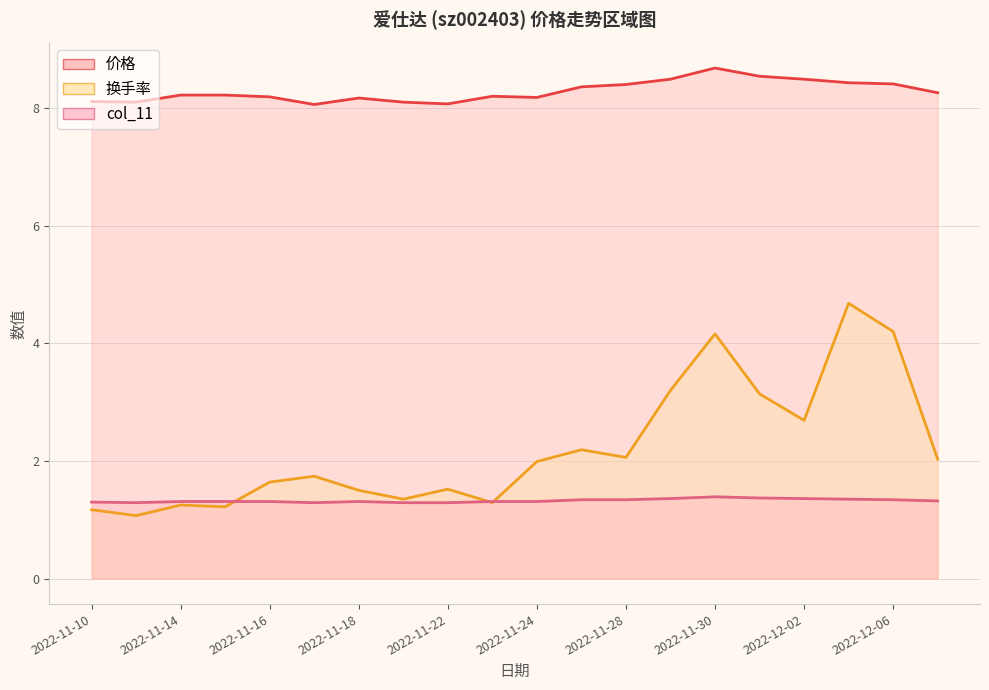

Reading left to right, extract all data points from this chart.

价格: 8.1	8.1	8.2	8.2	8.2	8.1	8.2	8.1	8.1	8.2	8.2	8.4	8.4	8.5	8.7	8.5	8.5	8.4	8.4	8.3
换手率: 1.2	1.1	1.2	1.2	1.6	1.7	1.5	1.4	1.5	1.3	2.0	2.2	2.1	3.2	4.2	3.1	2.7	4.7	4.2	2.0
col_11: 1.3	1.3	1.3	1.3	1.3	1.3	1.3	1.3	1.3	1.3	1.3	1.3	1.3	1.4	1.4	1.4	1.4	1.4	1.3	1.3